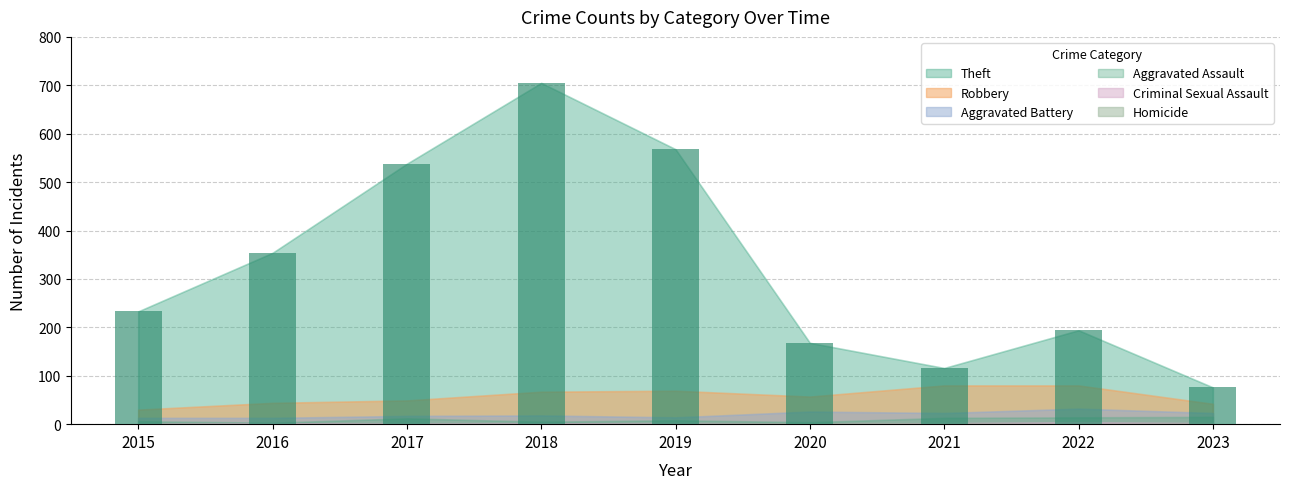

What is the approximate value at 2015, to the nearest 100?

200